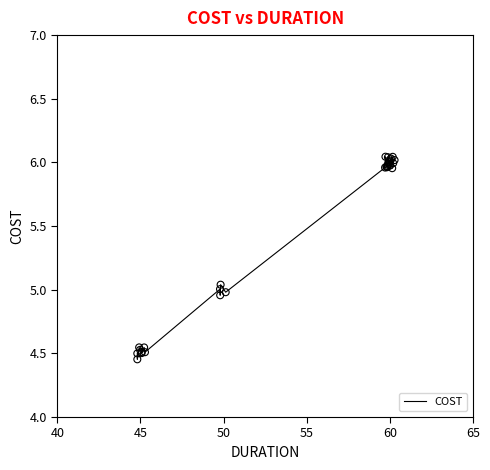

What is the difference between the maximum and minimum values?

1.6